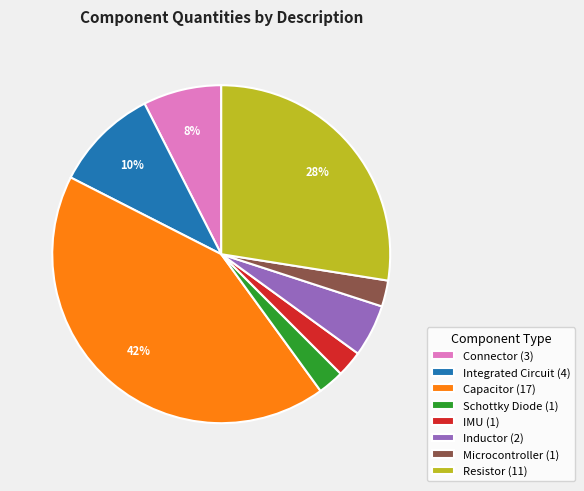

To the nearest percent, what percentage of the pie is Capacitor (17)?

42%